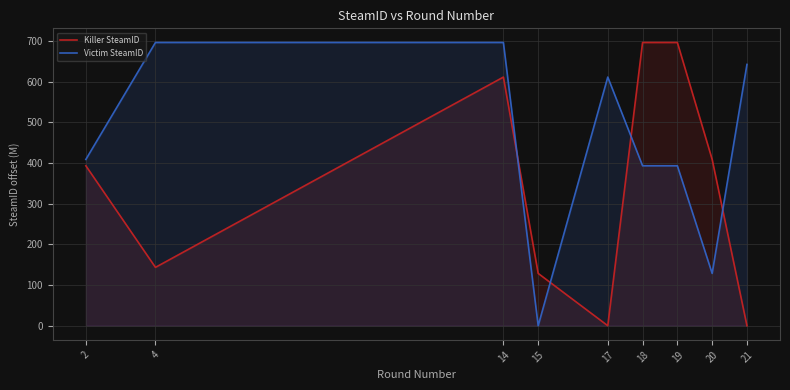

List the labels in order of Victim SteamID value, smallest first.

15, 20, 18, 19, 2, 17, 21, 4, 14